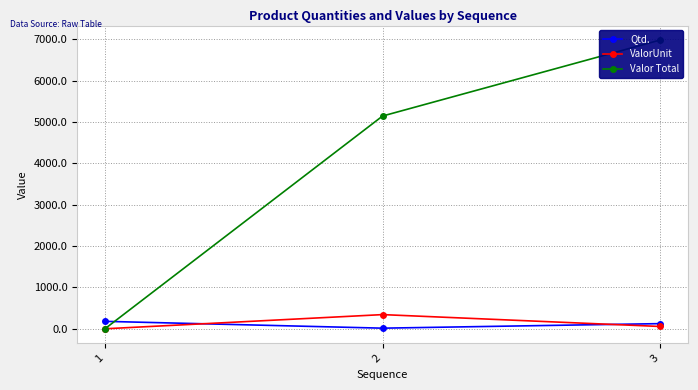

What is the value of the Qtd. point at the 2nd from the left?

15.0